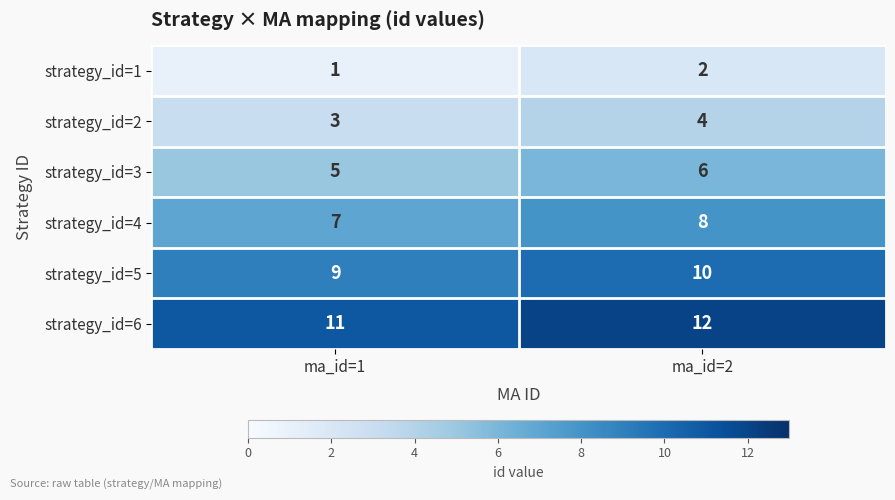

What value does the strategy_id=6 series have at ma_id=2?

12